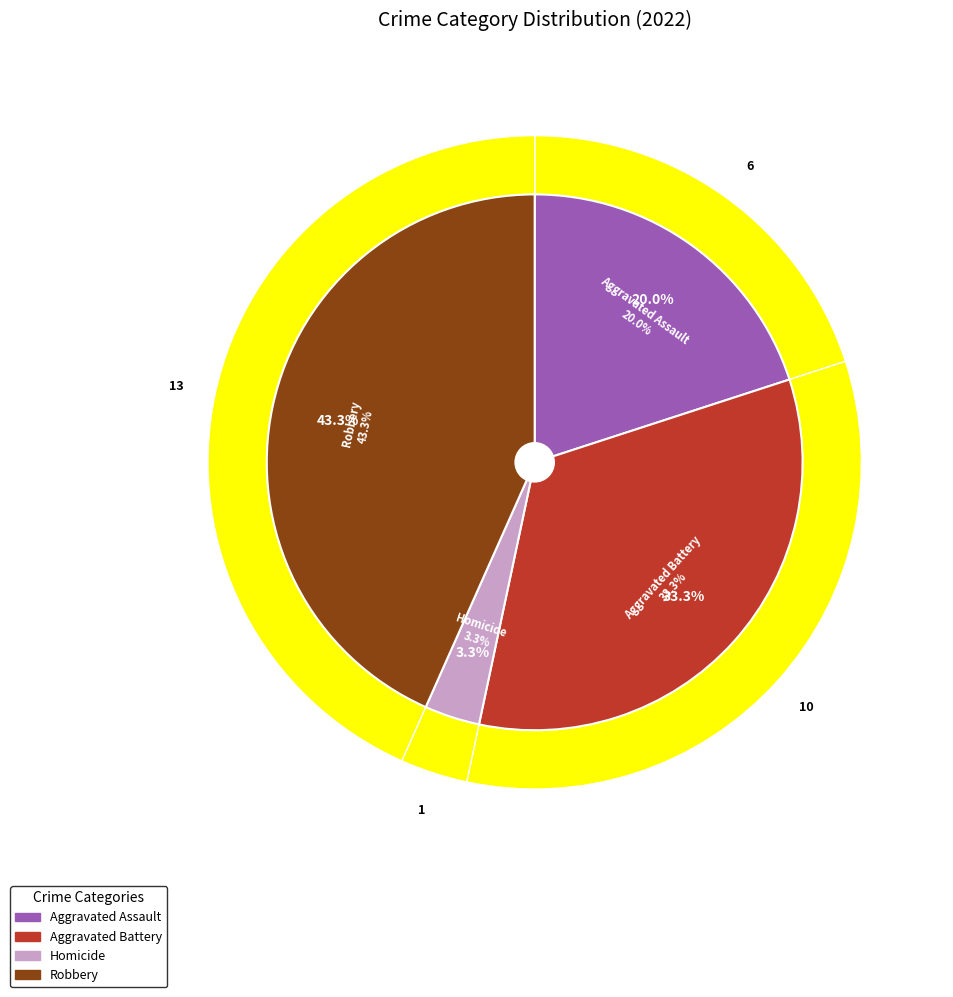

To the nearest percent, what portion does Aggravated Assault represent?

20%